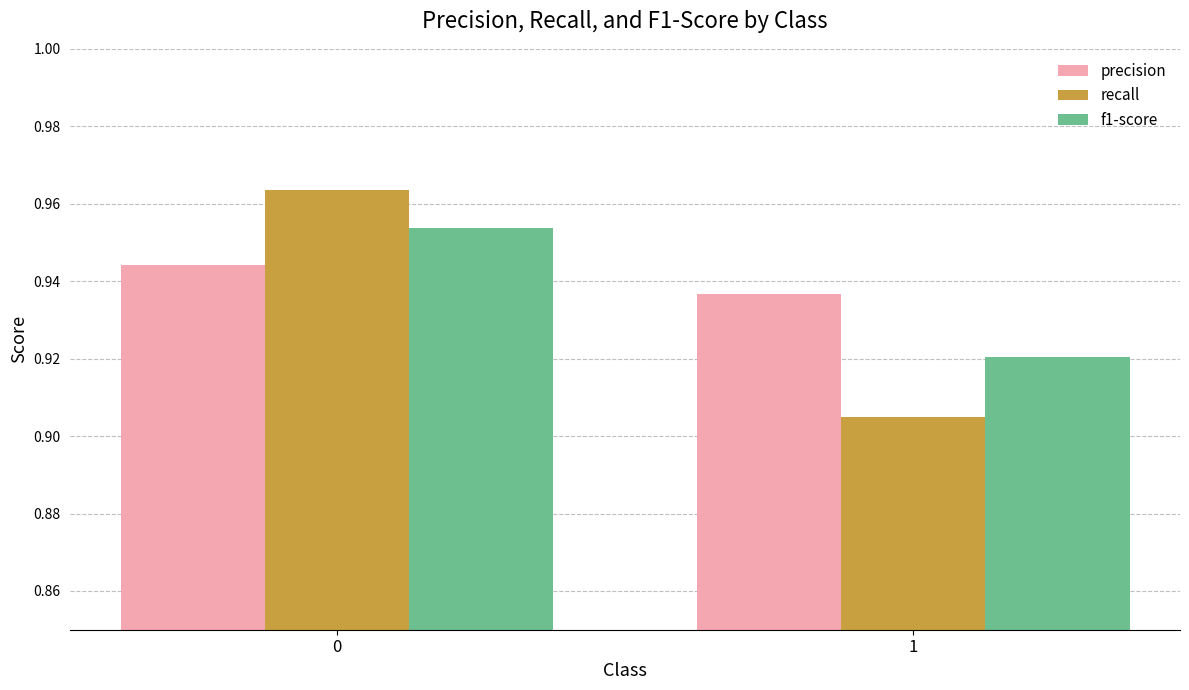

How many bars are there in total?

6